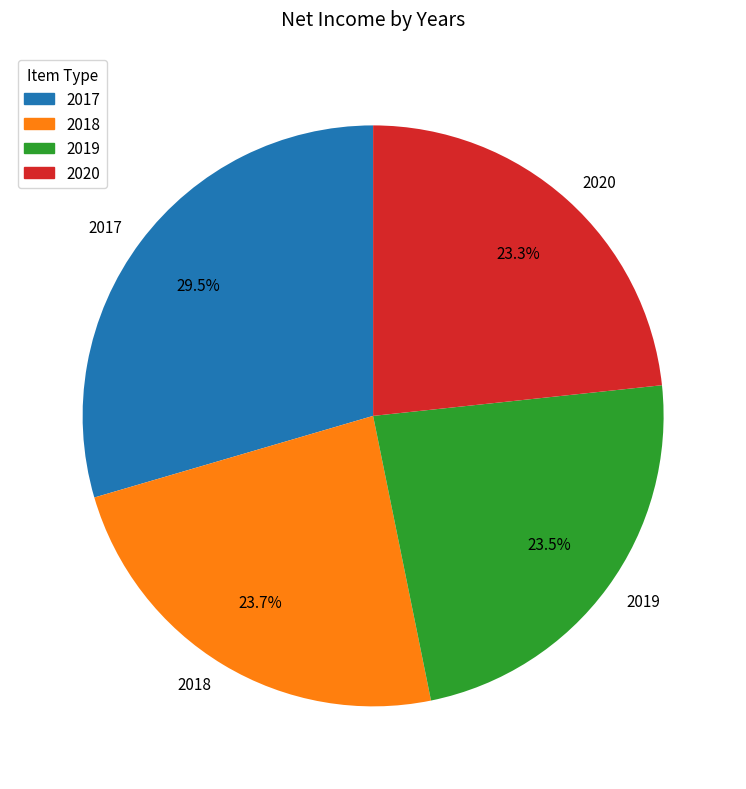

What percentage is the 2018 slice, to the nearest percent?

24%